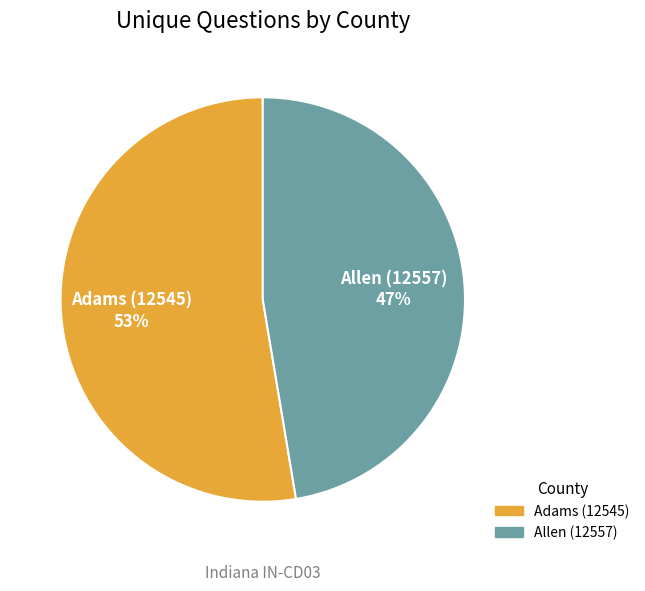

Which category has the biggest portion of the pie?

Adams (12545)